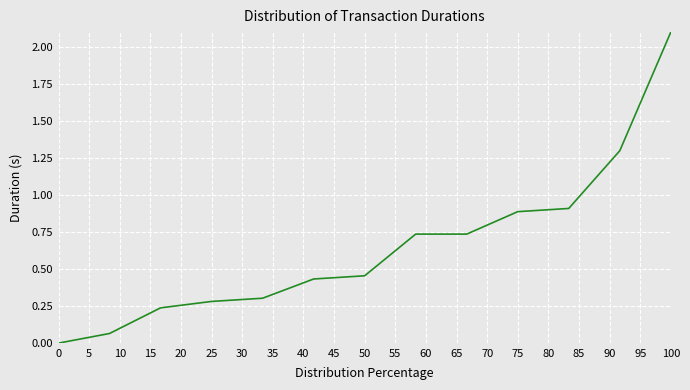

How many lines are shown in the chart?

1